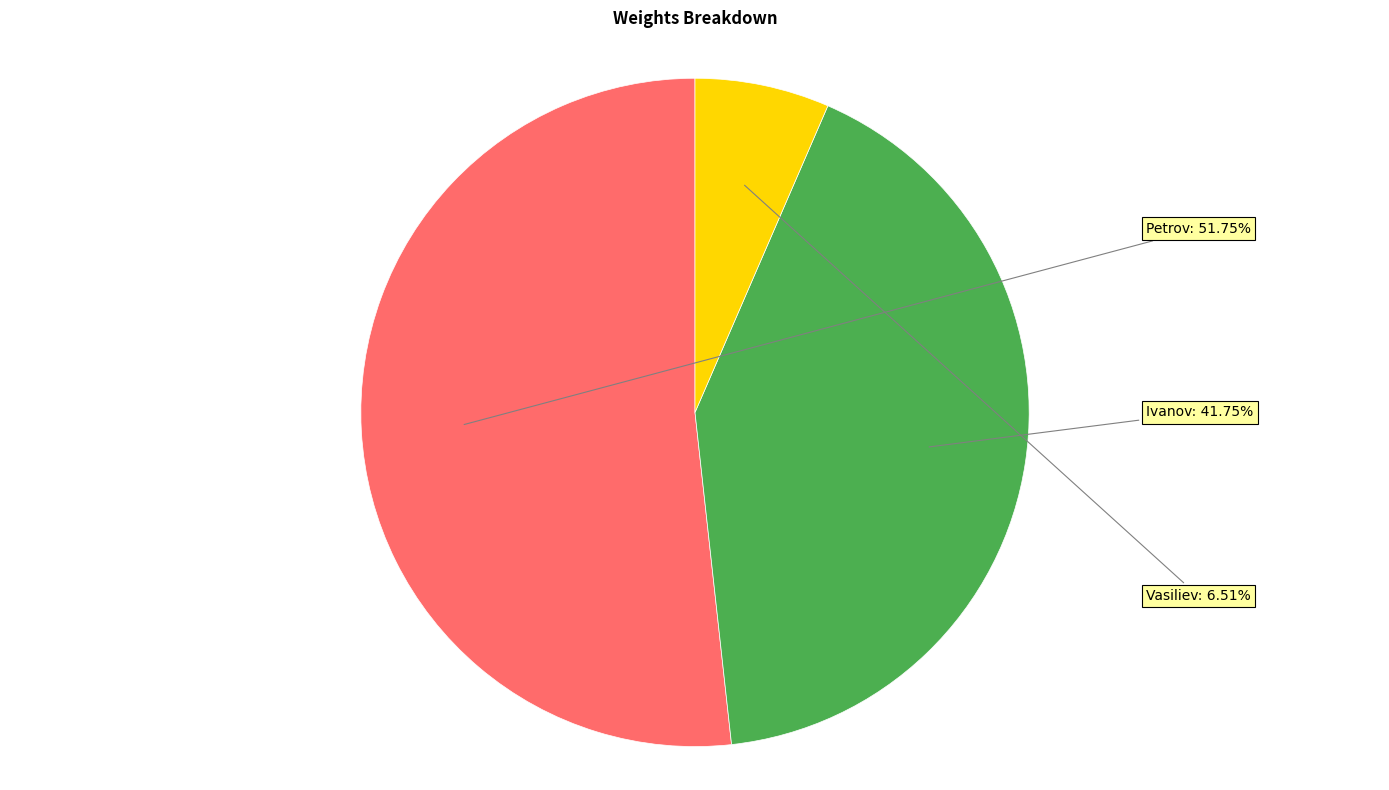

Between Ivanov and Vasiliev, which is larger?

Ivanov